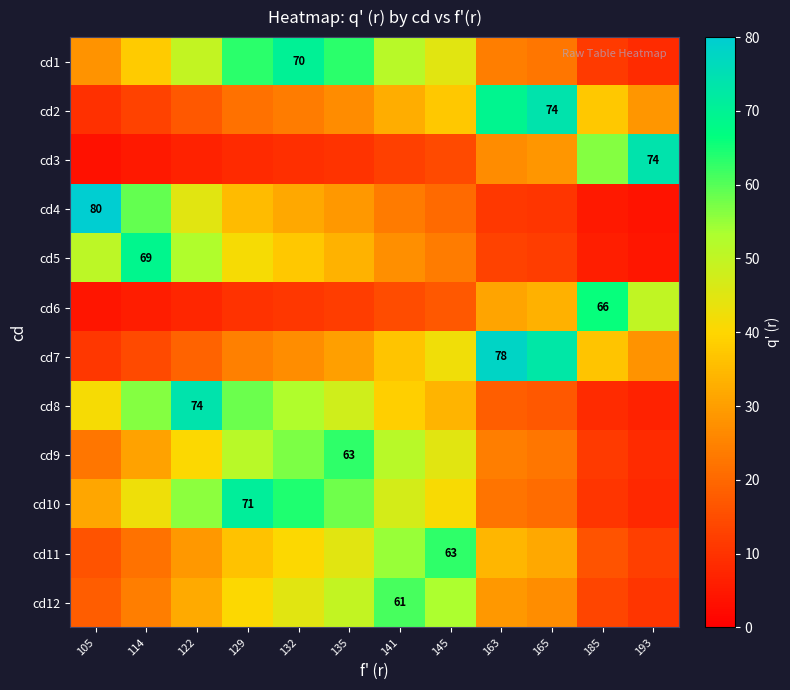

What is the spread (max minus min) of values at 132?

60.8